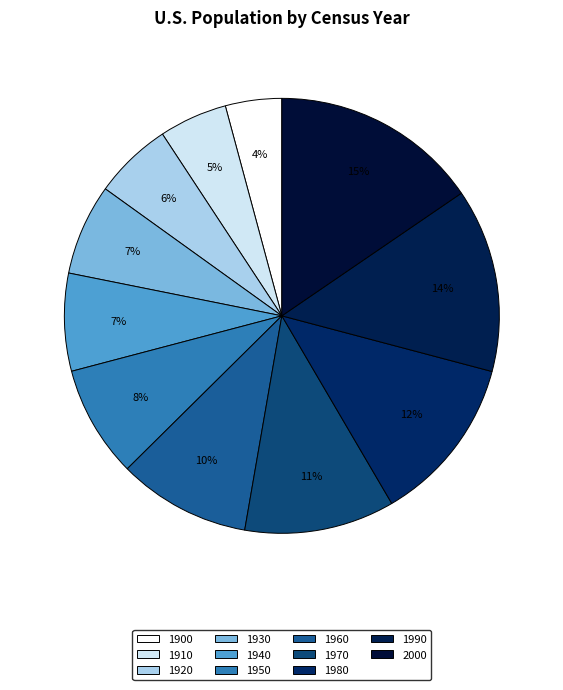

Rank the categories by value from lowest to highest.

1900, 1910, 1920, 1930, 1940, 1950, 1960, 1970, 1980, 1990, 2000